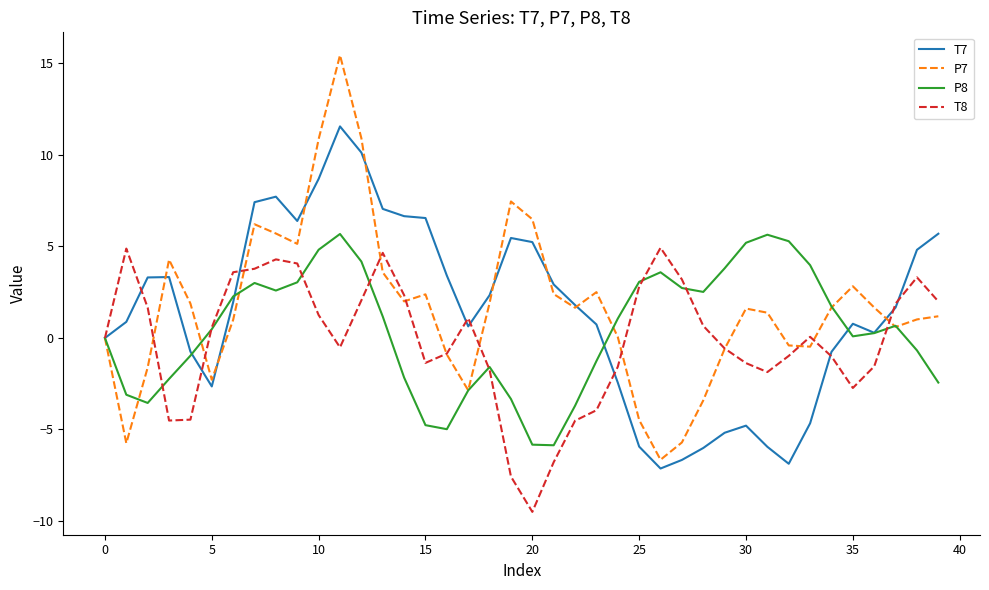

Which series has the largest range (max minus min)?

P7